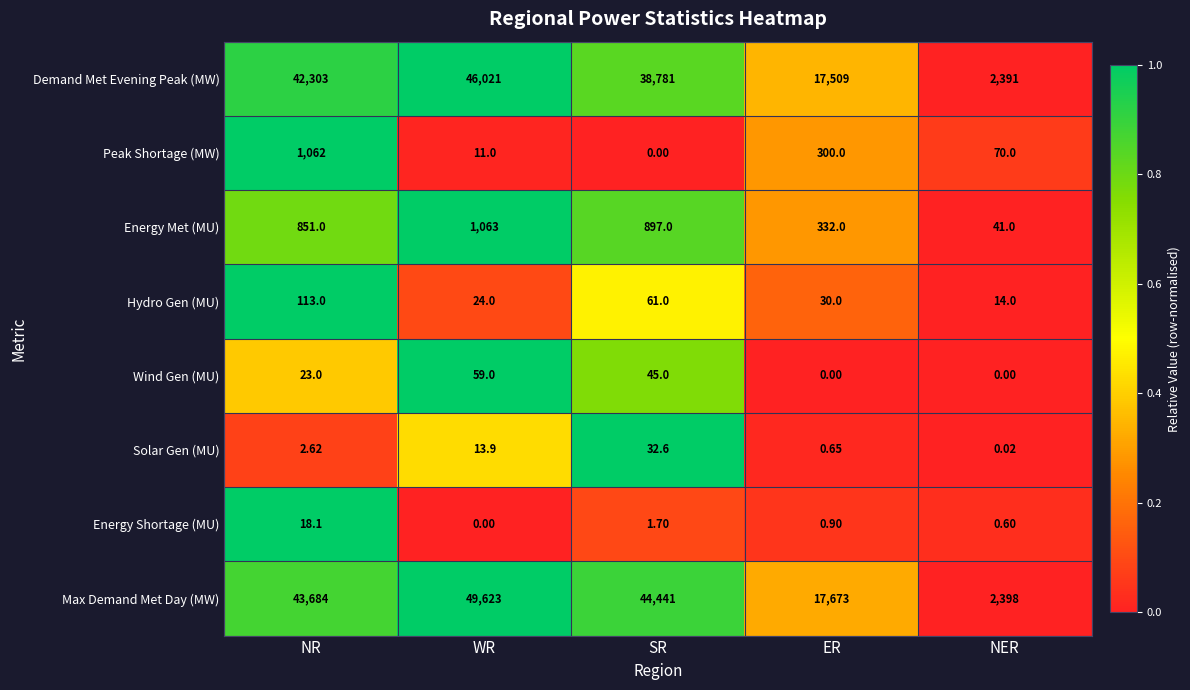

At ER, list the series in order from smallest to largest.

Wind Gen (MU), Solar Gen (MU), Energy Shortage (MU), Hydro Gen (MU), Peak Shortage (MW), Energy Met (MU), Demand Met Evening Peak (MW), Max Demand Met Day (MW)